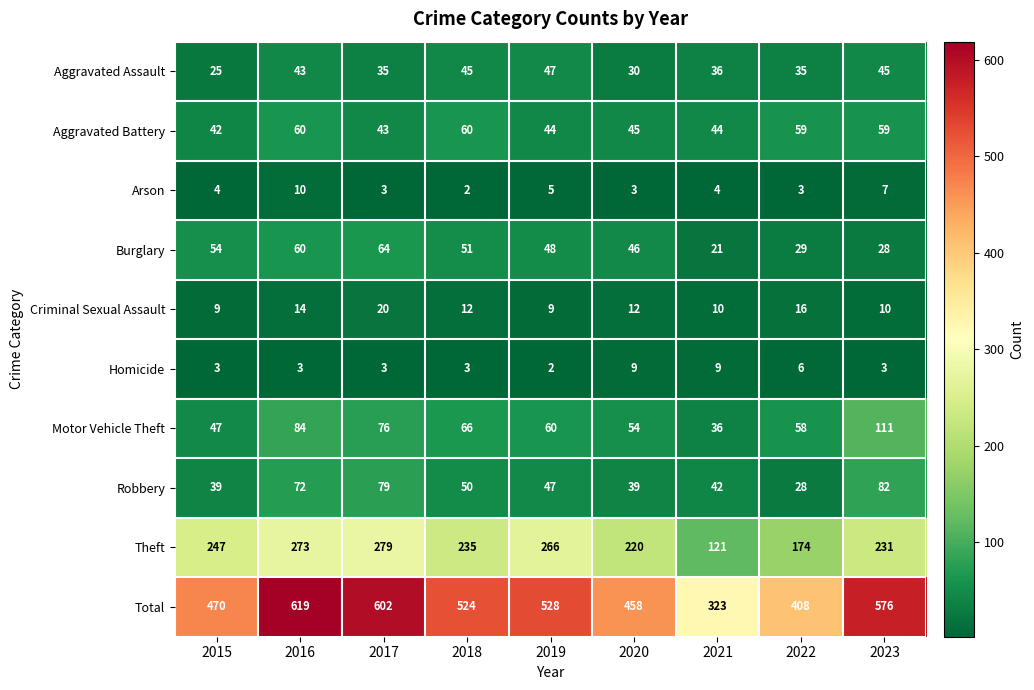

What is the highest value of the Criminal Sexual Assault series?

20